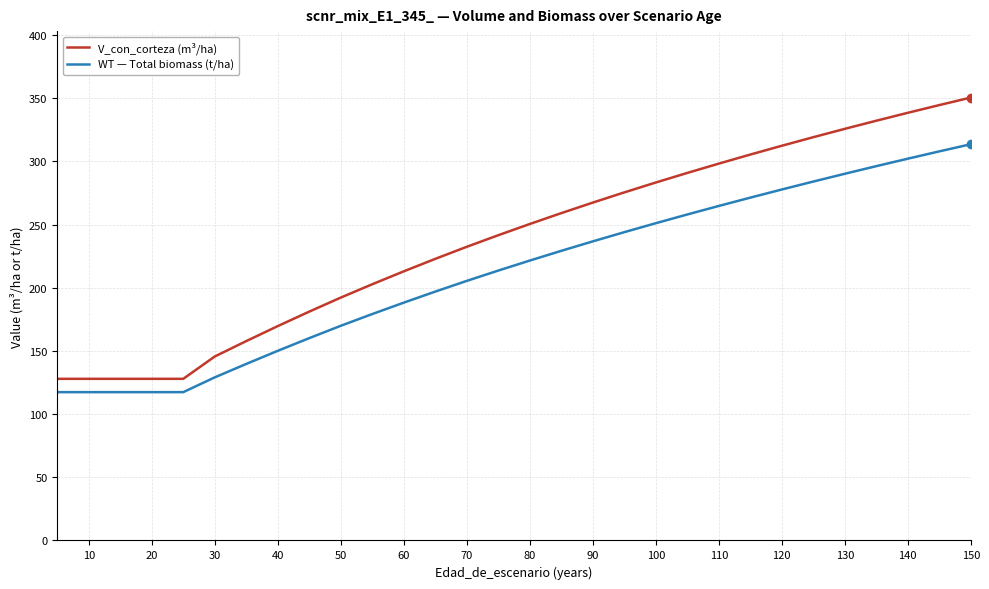

What is the difference between the maximum and minimum values in the V_con_corteza (m³/ha) series?

222.6